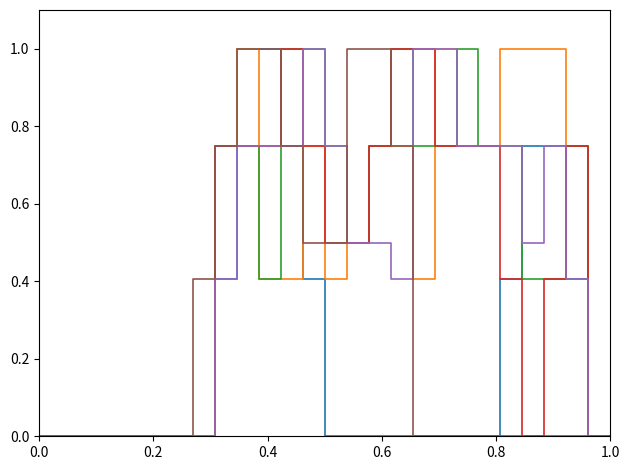

Reading right to left, list all the values displayed in this chart.

col_9: 0.0	0.0	0.4	0.8	0.8	0.4	0.0	0.0	0.0	0.0	0.0	0.0	0.0	0.0	0.4	0.8	1.0	1.0	0.4	0.0	0.0	0.0	0.0	0.0	0.0	0.0	0.0
col_10: 0.0	0.0	0.8	1.0	1.0	1.0	0.8	0.8	1.0	0.4	0.8	0.8	0.5	0.4	0.8	0.4	0.4	1.0	0.8	0.0	0.0	0.0	0.0	0.0	0.0	0.0	0.0
col_11: 0.0	0.0	0.8	0.4	0.4	0.8	0.8	1.0	0.8	0.8	1.0	0.8	0.5	0.8	1.0	1.0	0.4	0.8	0.8	0.0	0.0	0.0	0.0	0.0	0.0	0.0	0.0
col_12: 0.0	0.0	0.8	0.4	0.0	0.4	0.8	0.8	0.8	1.0	1.0	0.8	0.5	0.5	0.8	1.0	0.8	0.8	0.8	0.0	0.0	0.0	0.0	0.0	0.0	0.0	0.0
col_14: 0.0	0.0	0.4	0.8	0.5	0.8	0.8	0.8	1.0	1.0	0.4	0.5	0.5	0.8	1.0	0.8	0.8	0.8	0.4	0.0	0.0	0.0	0.0	0.0	0.0	0.0	0.0
col_16: 0.0	0.0	0.0	0.0	0.0	0.0	0.0	0.0	0.0	0.0	0.8	1.0	1.0	0.5	0.5	0.8	1.0	1.0	0.8	0.4	0.0	0.0	0.0	0.0	0.0	0.0	0.0